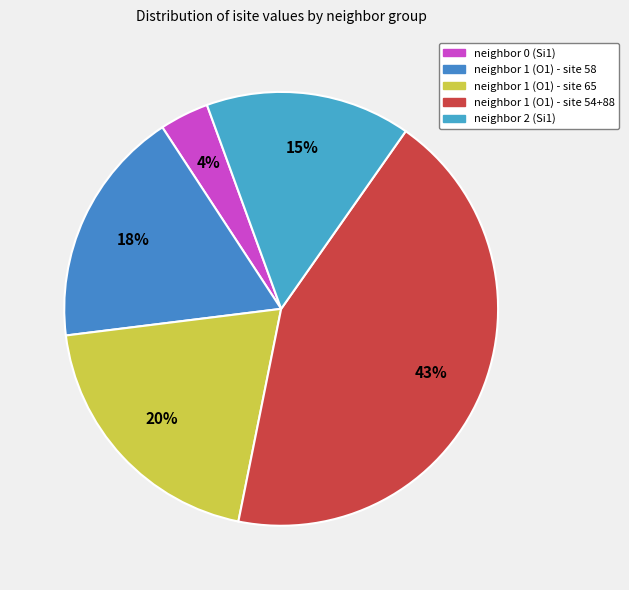

How many slices are in this pie chart?

5